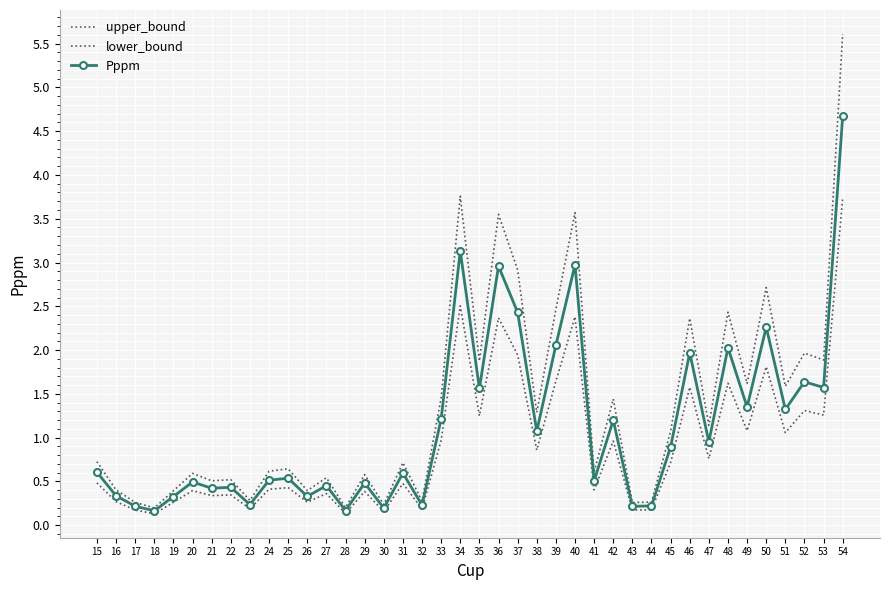

Which category has the highest value in the lower_bound series?

54